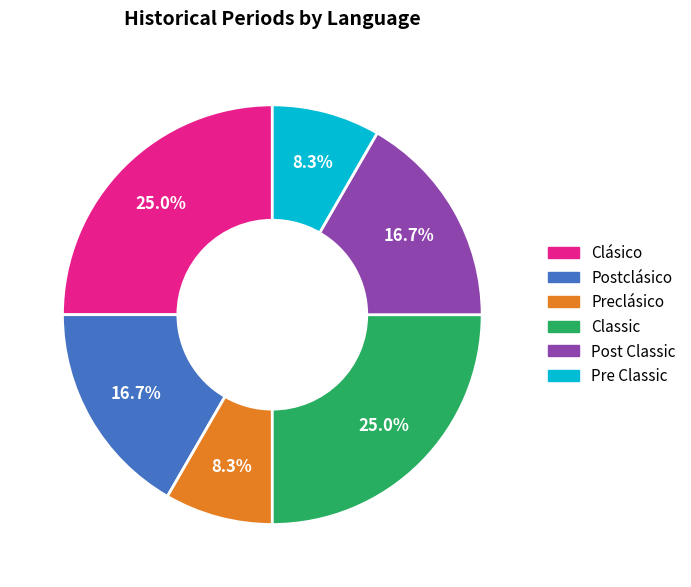

What percentage do Preclásico and Post Classic together represent?

25.0%